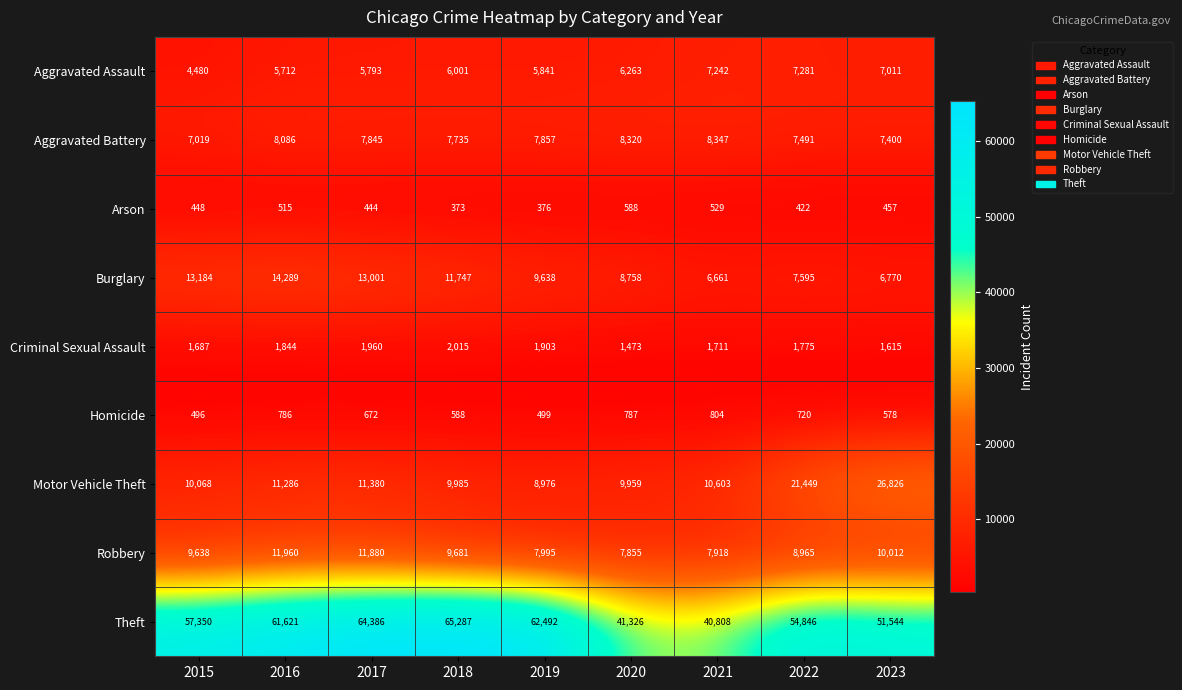

Which category has the highest value in the Motor Vehicle Theft series?

2023